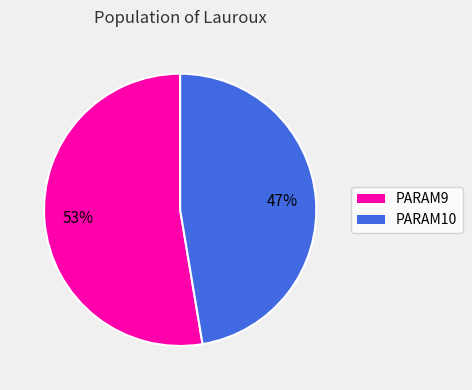

Count the number of slices in the pie.

2